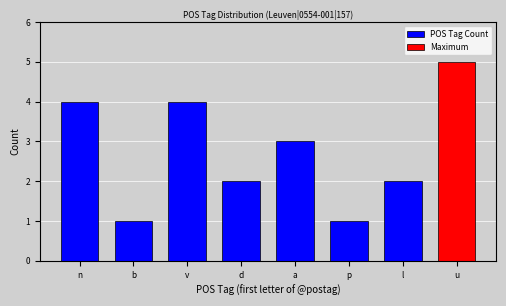

Count the values in the range 2 to 4.

5